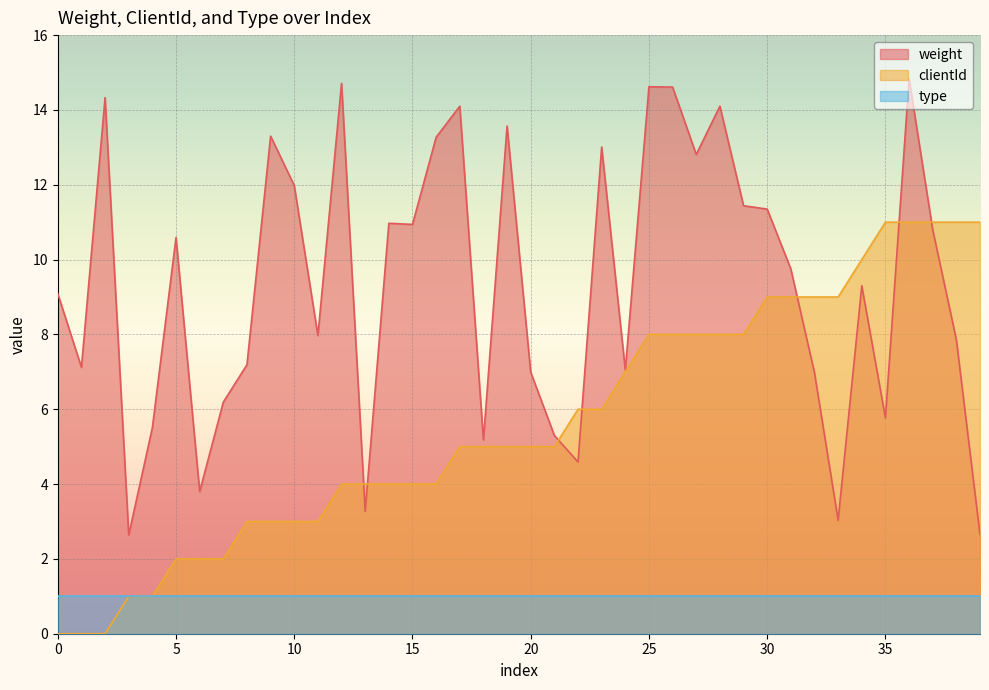

Does the chart display data point markers on the line(s)?

No